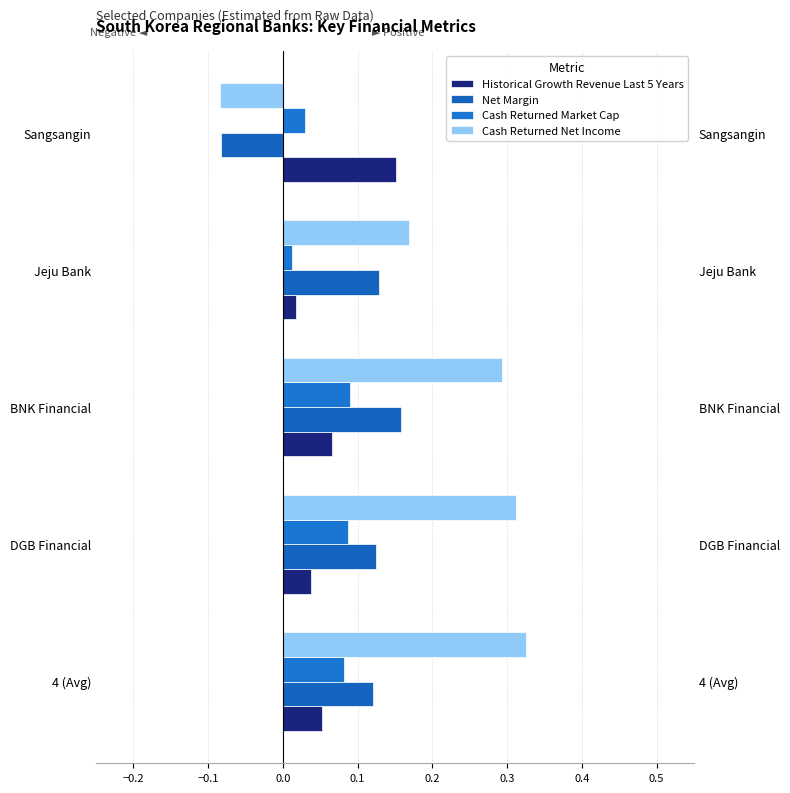

Reading left to right, extract all data points from this chart.

Historical Growth Revenue Last 5 Years: 0.1	0.0	0.1	0.0	0.2
Net Margin: 0.1	0.1	0.2	0.1	-0.1
Cash Returned Market Cap: 0.1	0.1	0.1	0.0	0.0
Cash Returned Net Income: 0.3	0.3	0.3	0.2	-0.1